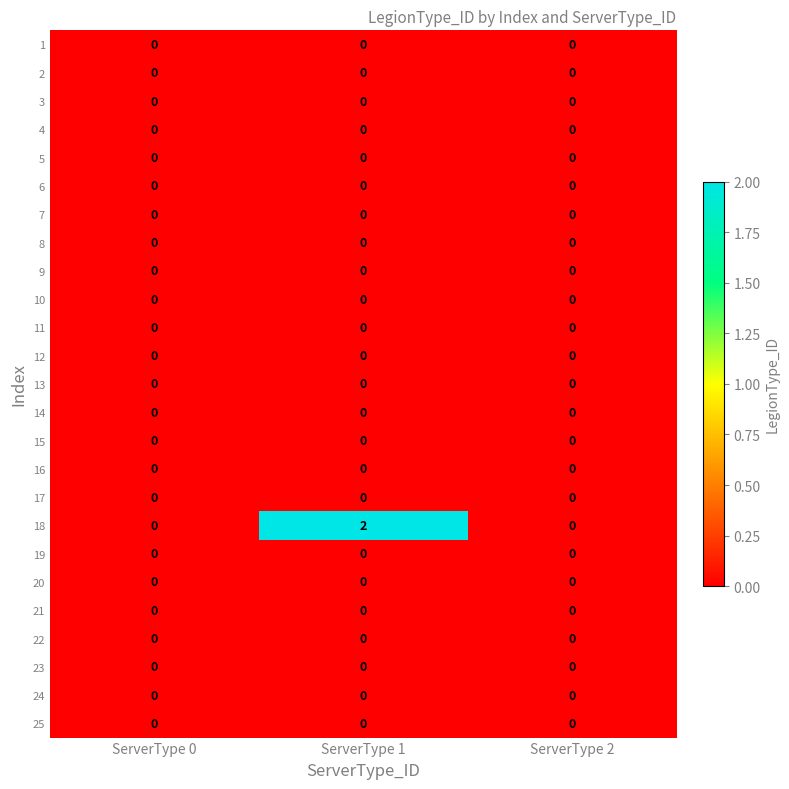

True or false: 8 has a value of 0 at ServerType 2.

True